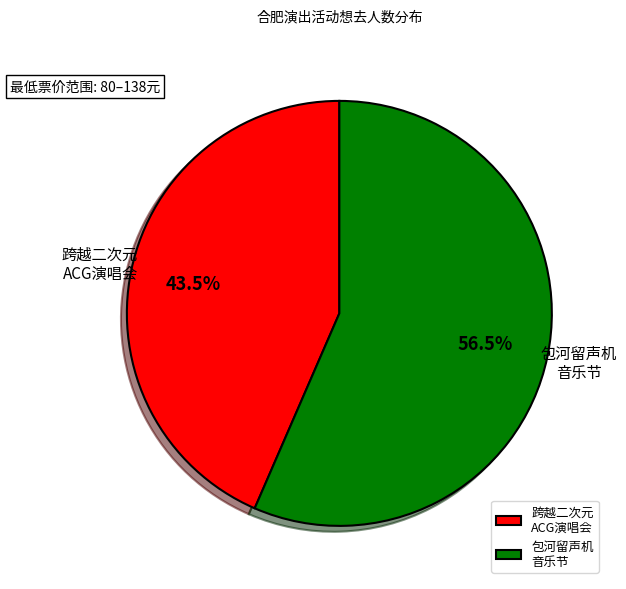

How many segments does this pie chart have?

2